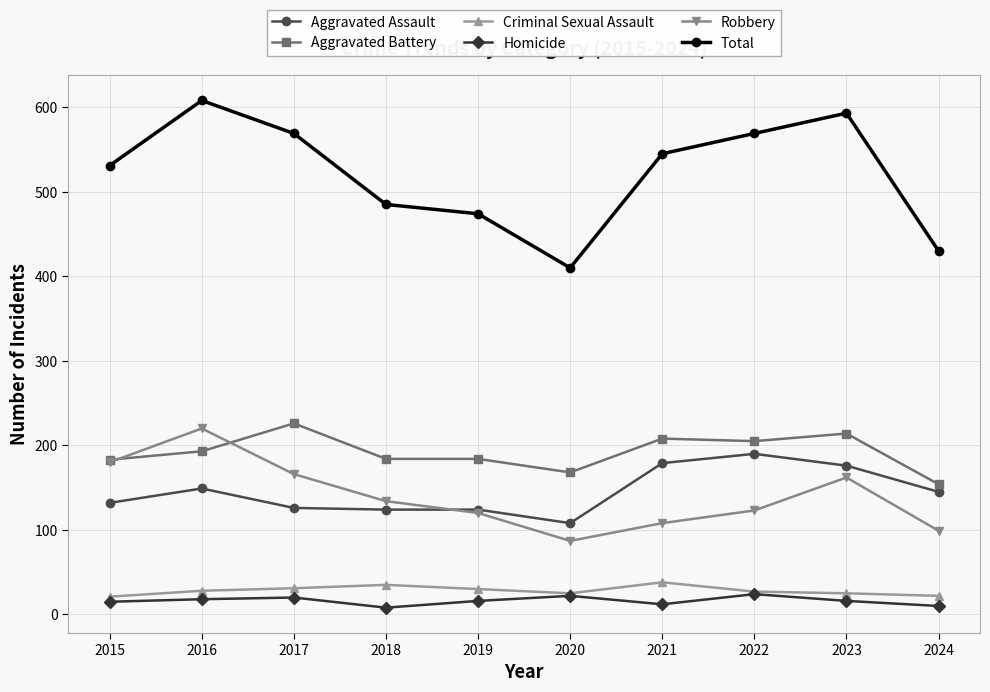

What is the difference between the maximum and second lowest values in the Total series?

178